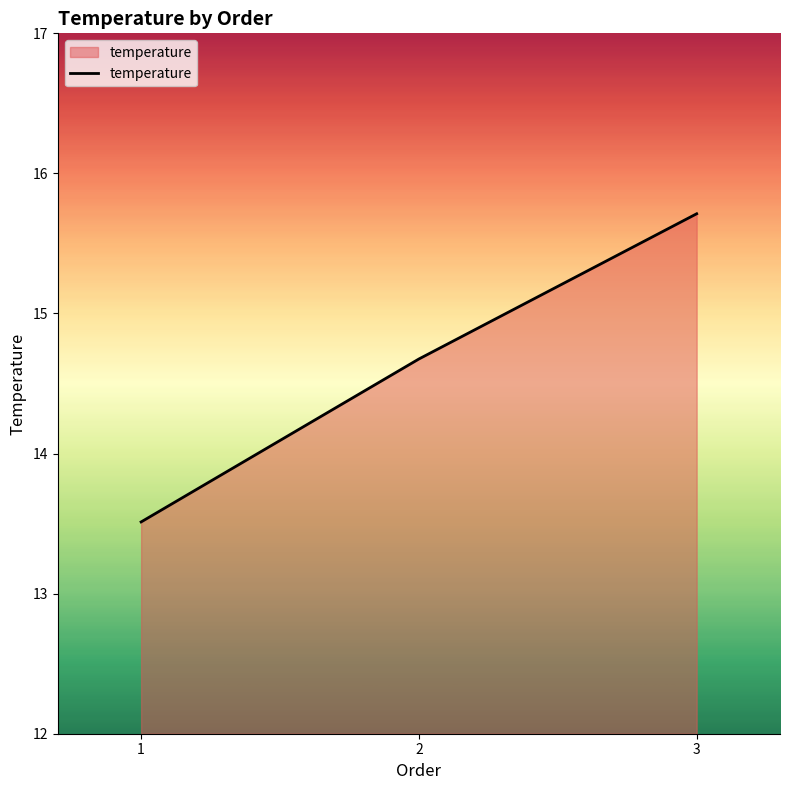

How many lines are shown in the chart?

1